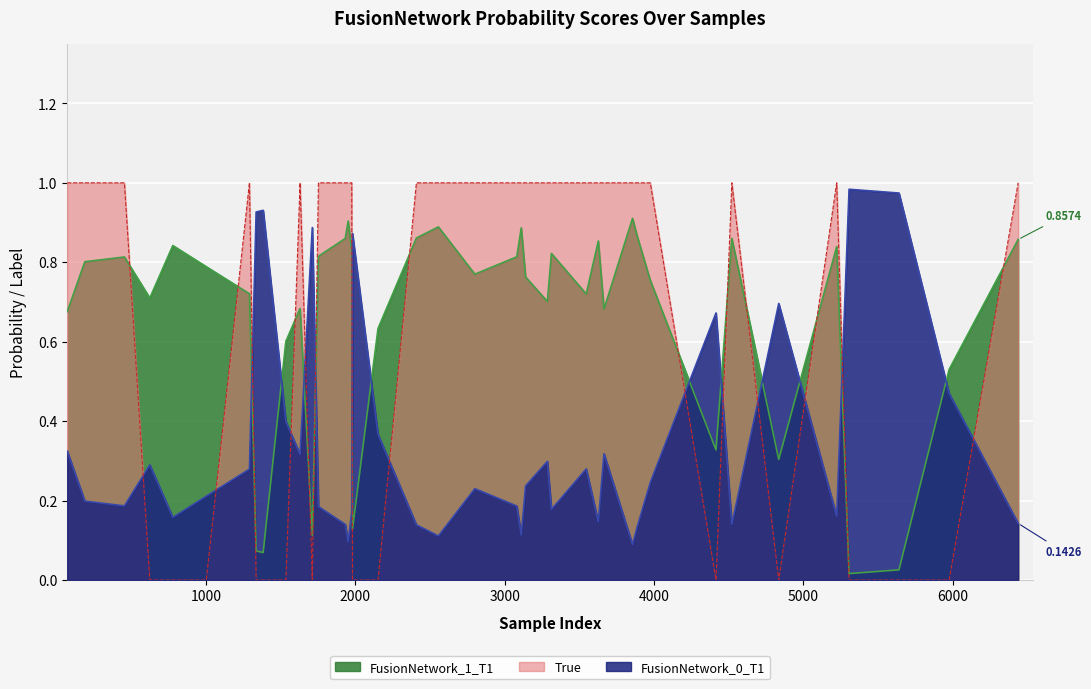

Which series changed the most between 624 and 1383?

FusionNetwork_0_T1